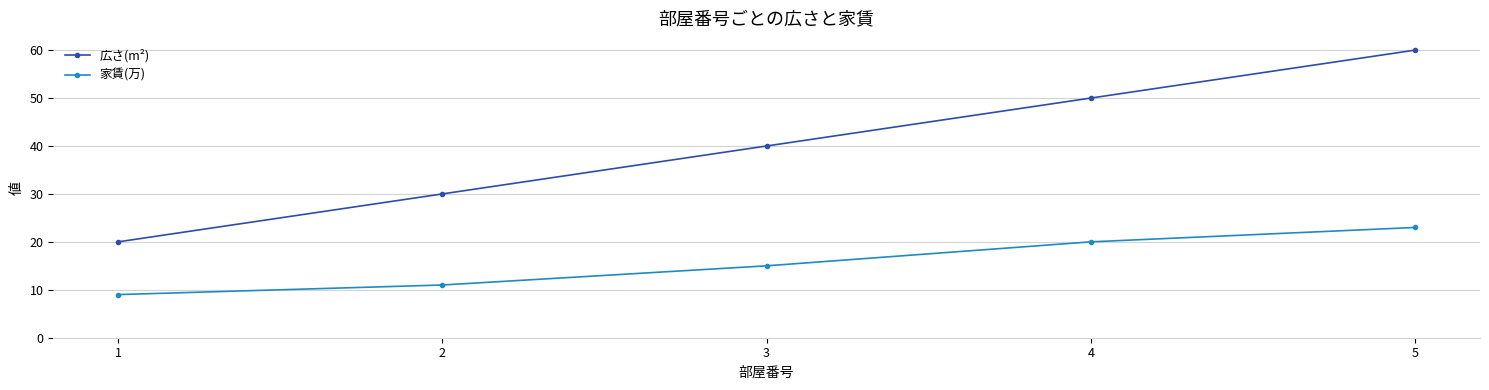

List the series in order of their peak value, lowest first.

家賃(万), 広さ(m²)